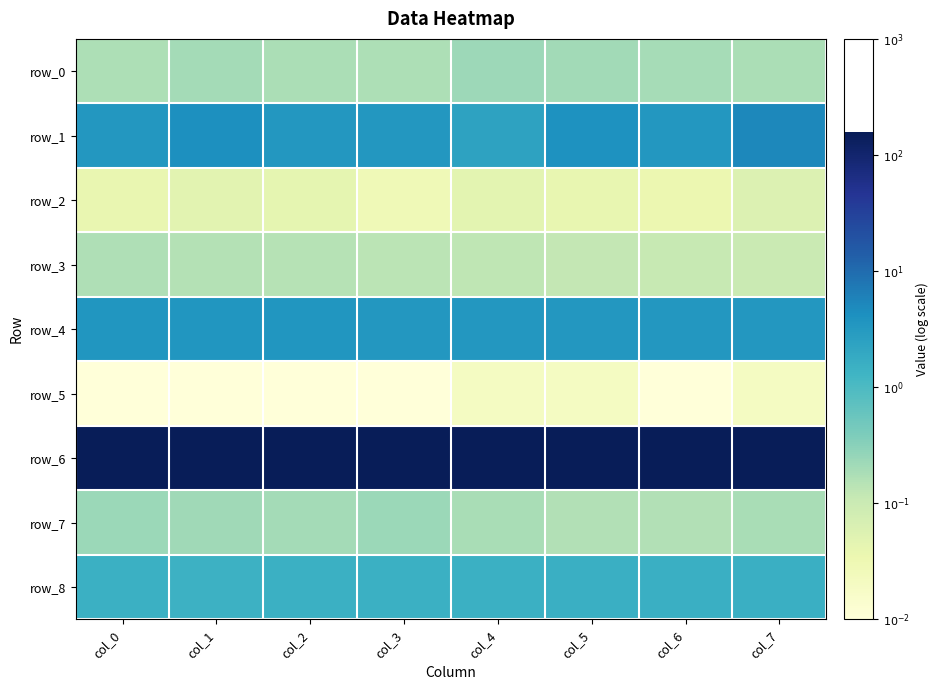

At col_6, list the series in order from smallest to largest.

row_5, row_2, row_3, row_7, row_0, row_8, row_1, row_4, row_6